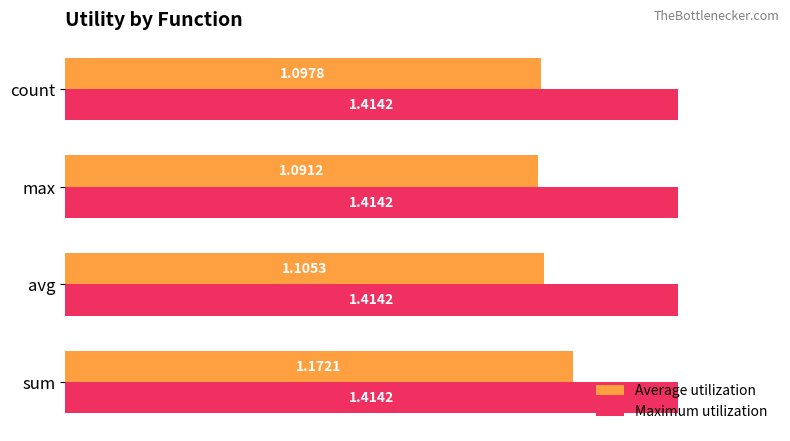

What is the difference between the maximum and minimum values in the Average utilization series?

0.1